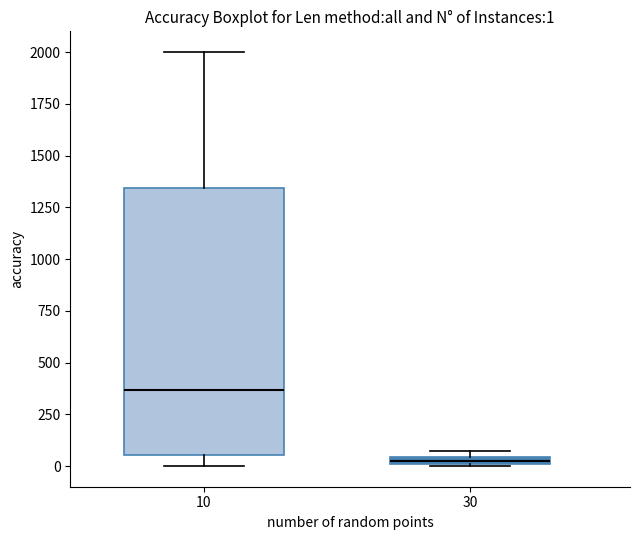

Which box has the highest median line?

10